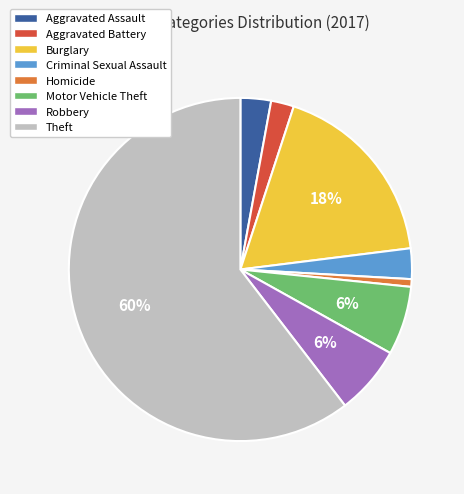

Count the number of slices in the pie.

8